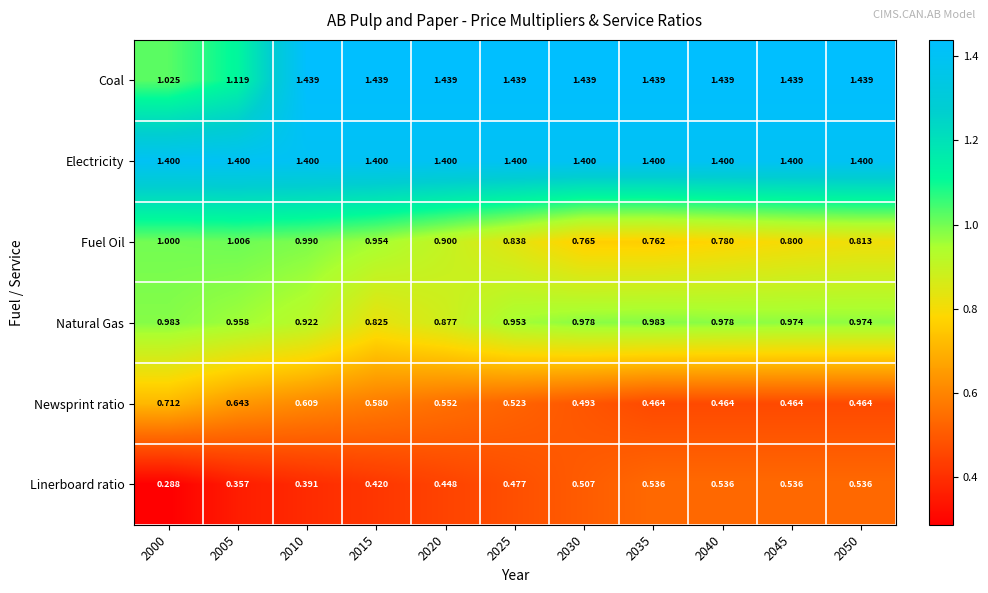

What is the total value across all series at 2020?

5.6